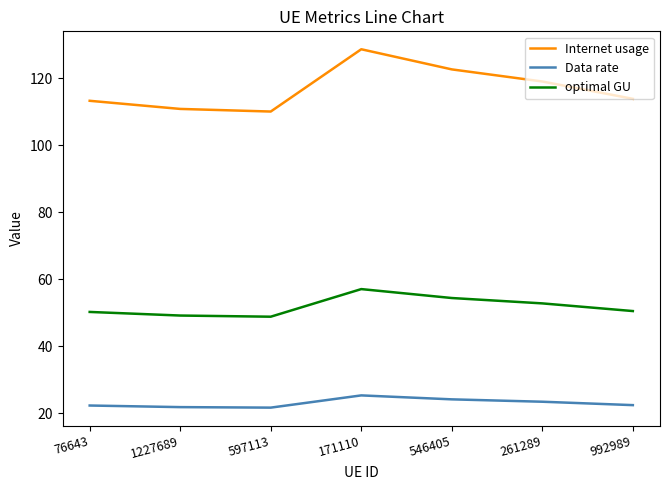

What position from the right is 597113?

5